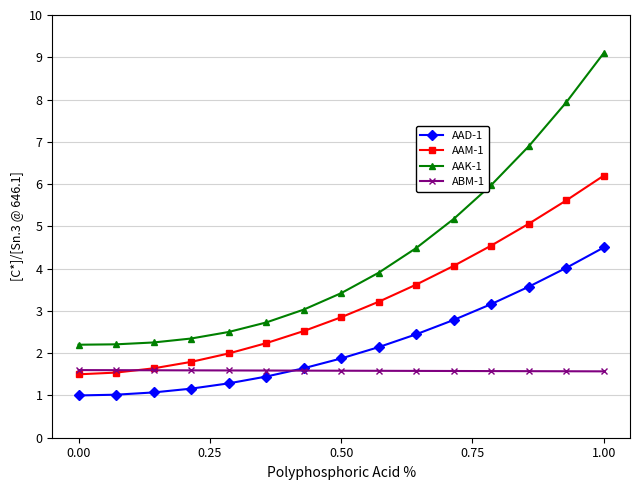

Rank the series by their maximum value, from highest to lowest.

AAK-1, AAM-1, AAD-1, ABM-1